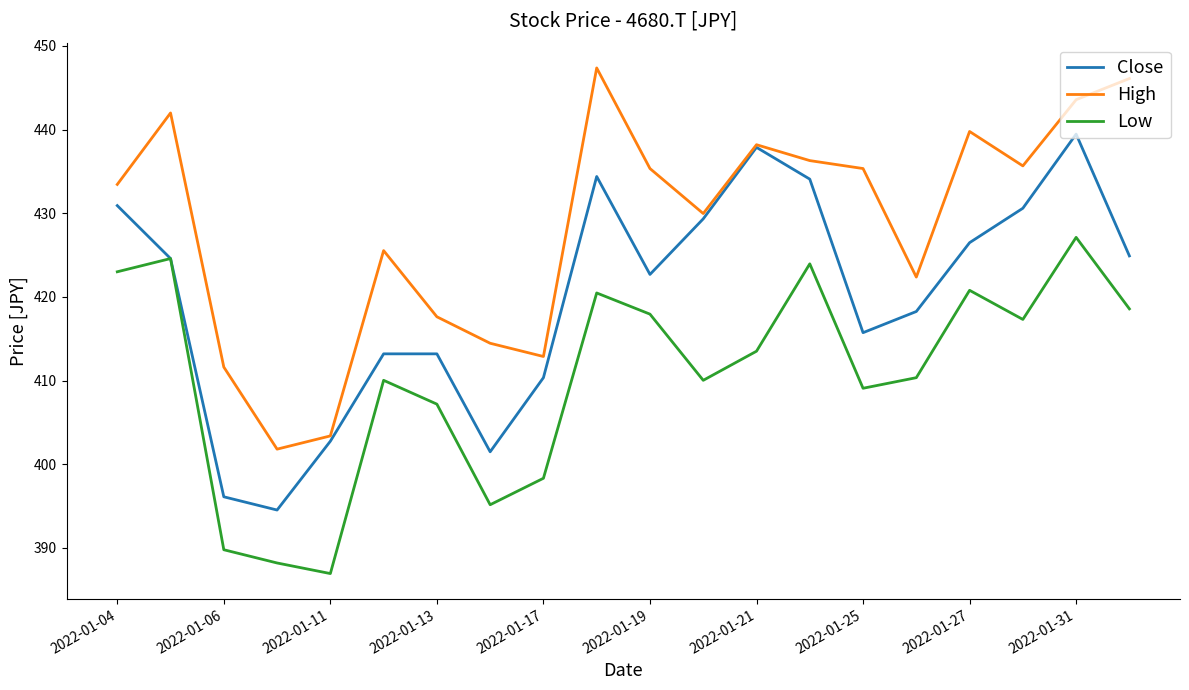

What is the highest value of the High series?

447.4